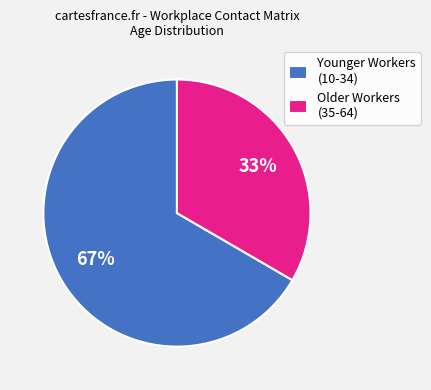

Which has a higher value, Older Workers (35-64) or Younger Workers (10-34)?

Younger Workers (10-34)